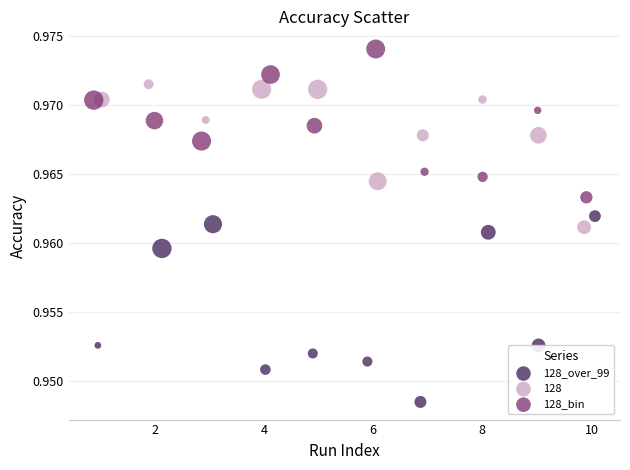

Which series reaches the minimum Y coordinate?

128_over_99